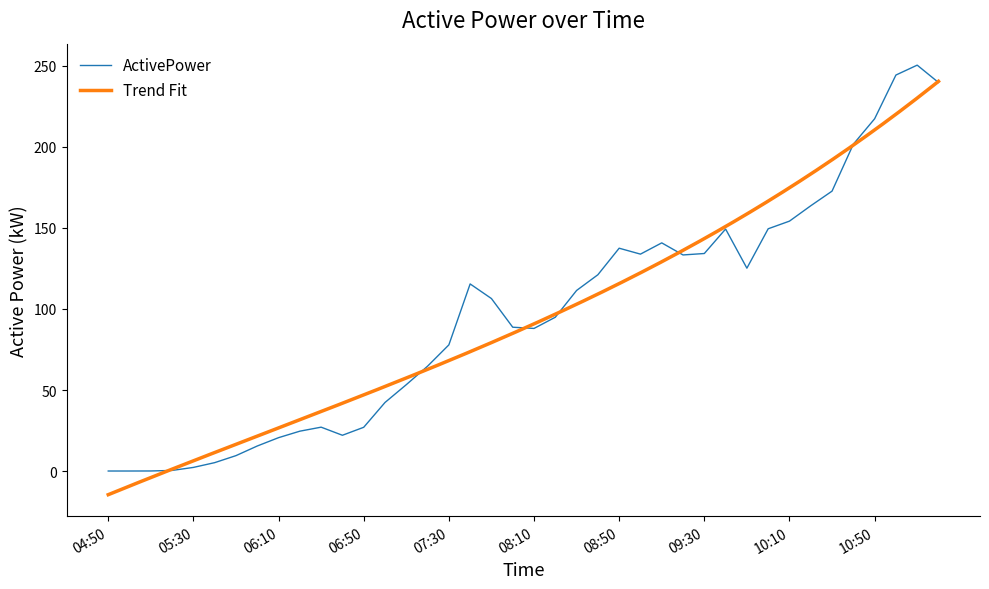

The chart shows a value of 88.0 at 08:10. True or false?

True